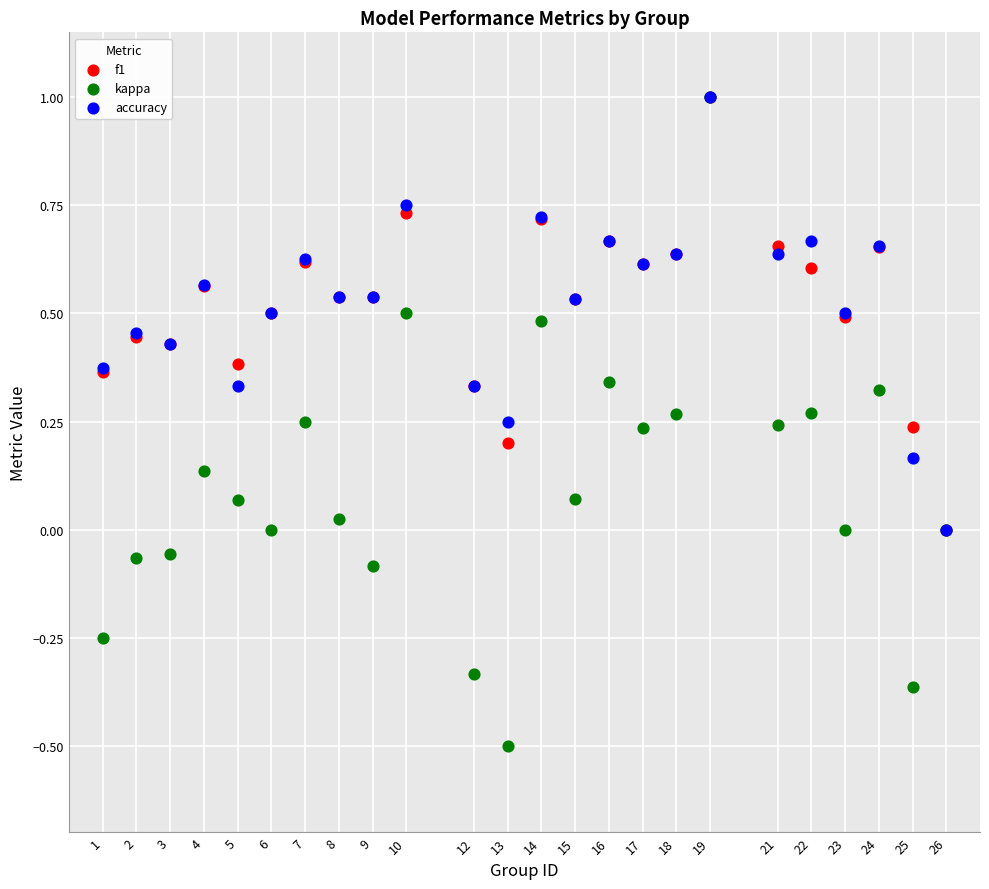

Which series reaches the minimum Y coordinate?

kappa